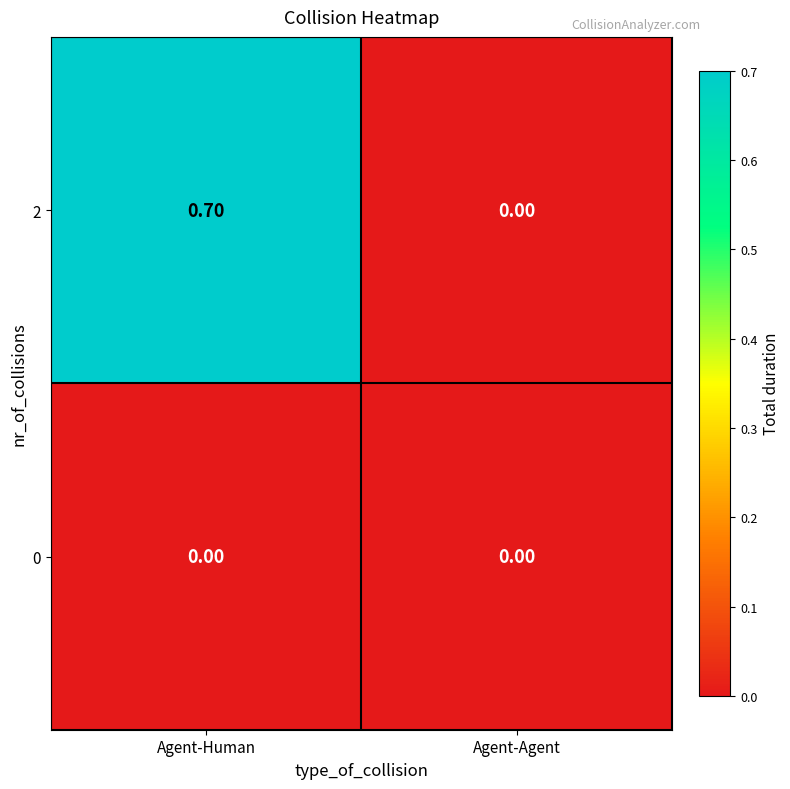

At which label is 2 closest to 0?

Agent-Agent